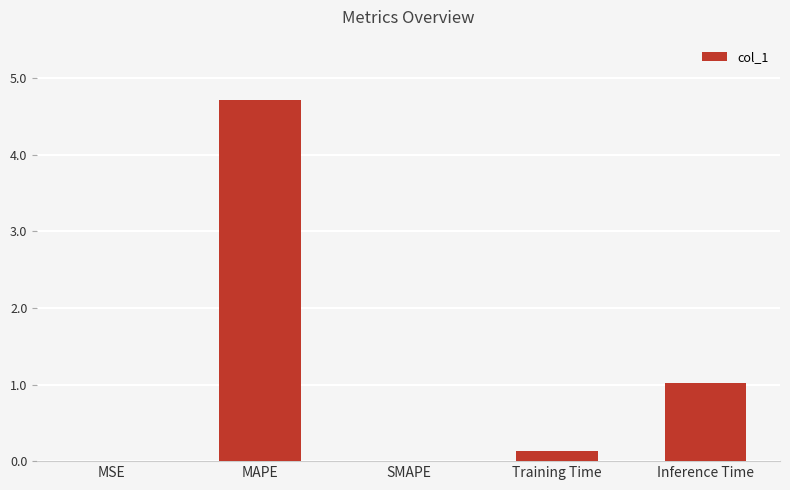

What is the greatest value displayed?

4.7